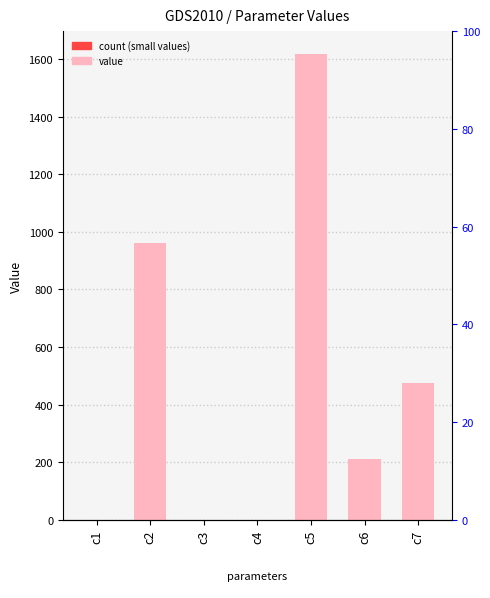

What is the minimum value shown in the chart?

0.1